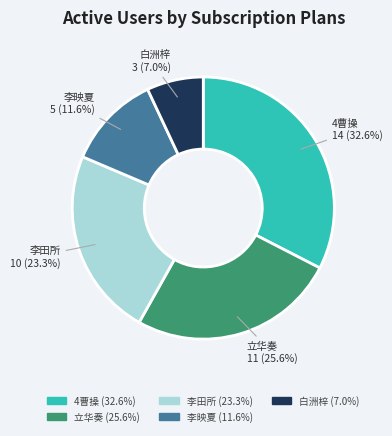

Does any single category account for the majority?

No